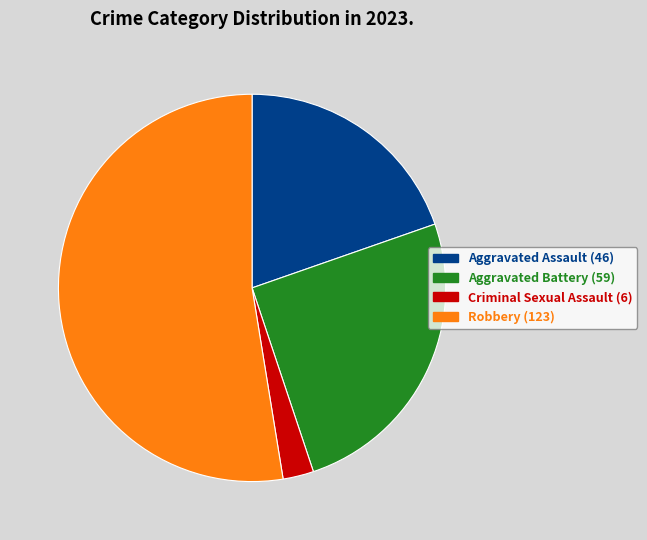

Count the number of slices in the pie.

4